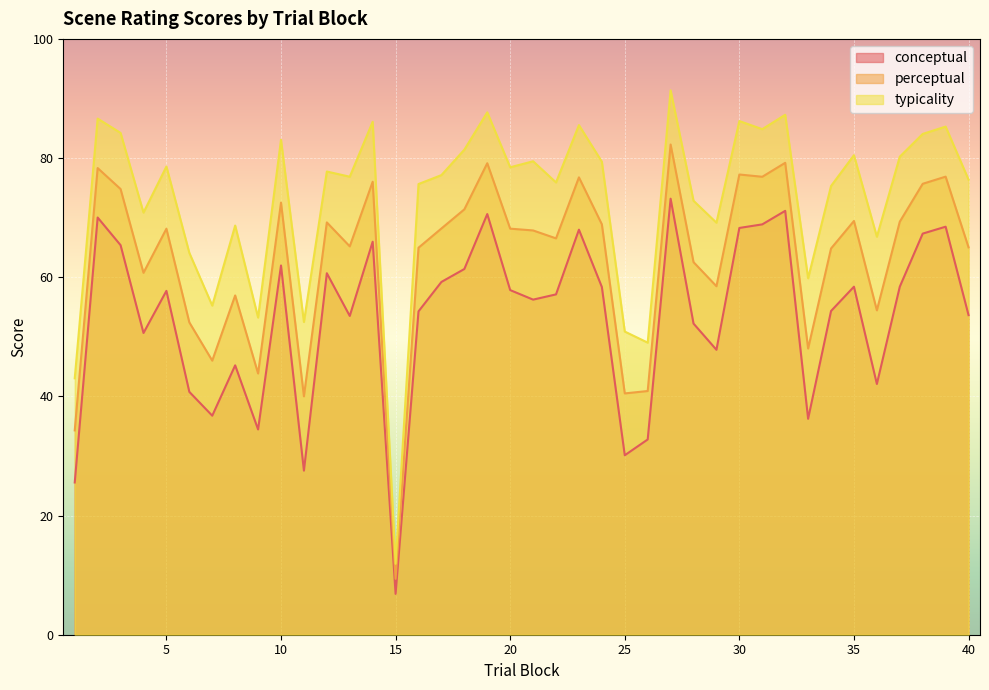

Which has a higher value, 23 or 26?

23